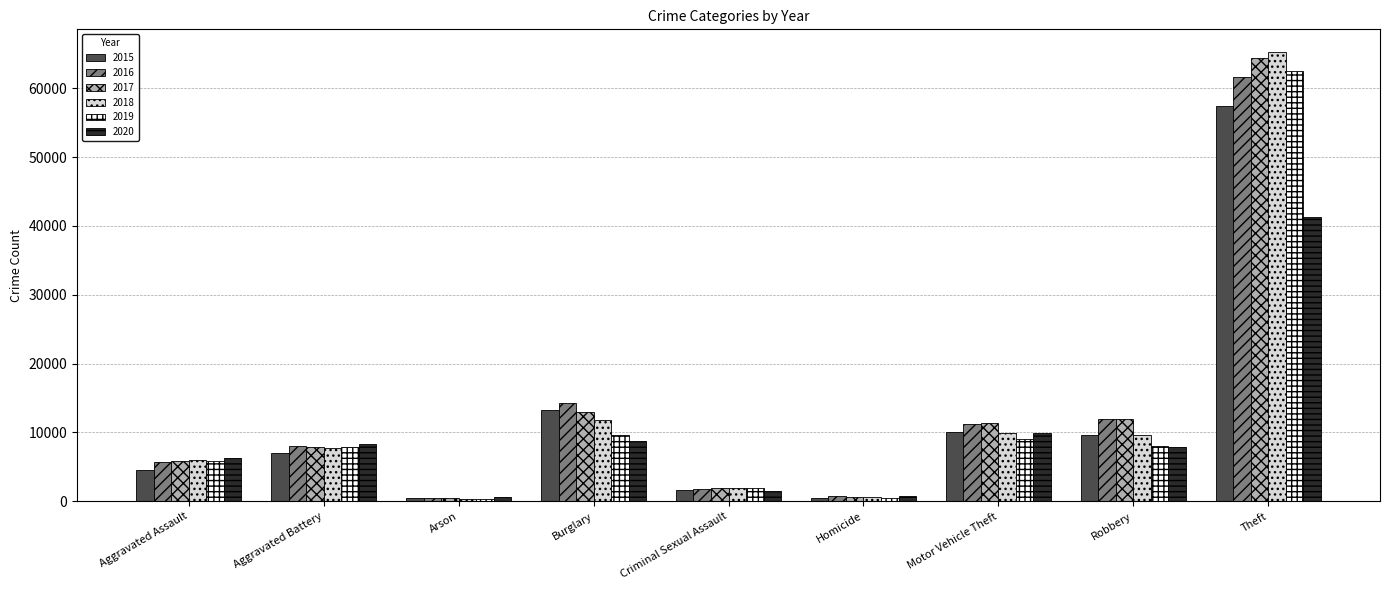

What is the difference between the second highest and minimum values in the 2016 series?

13774